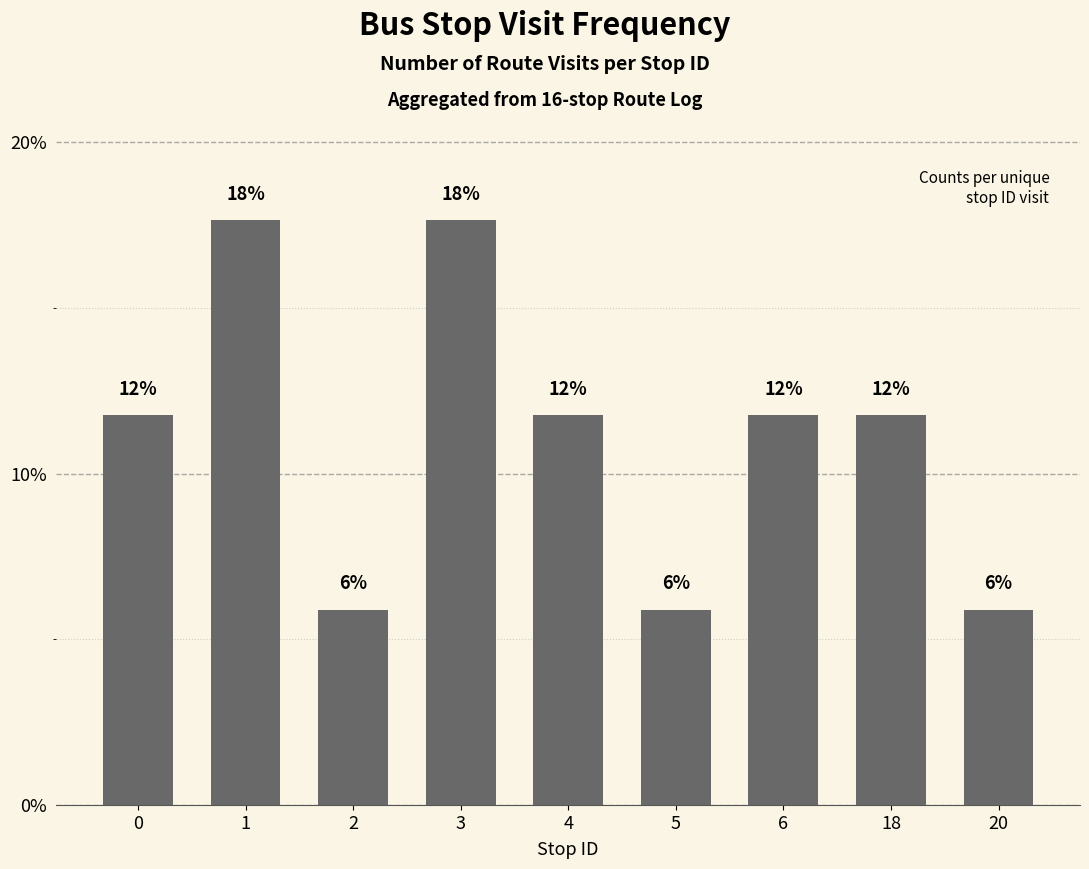

At which category does the chart reach its peak across all series?

1